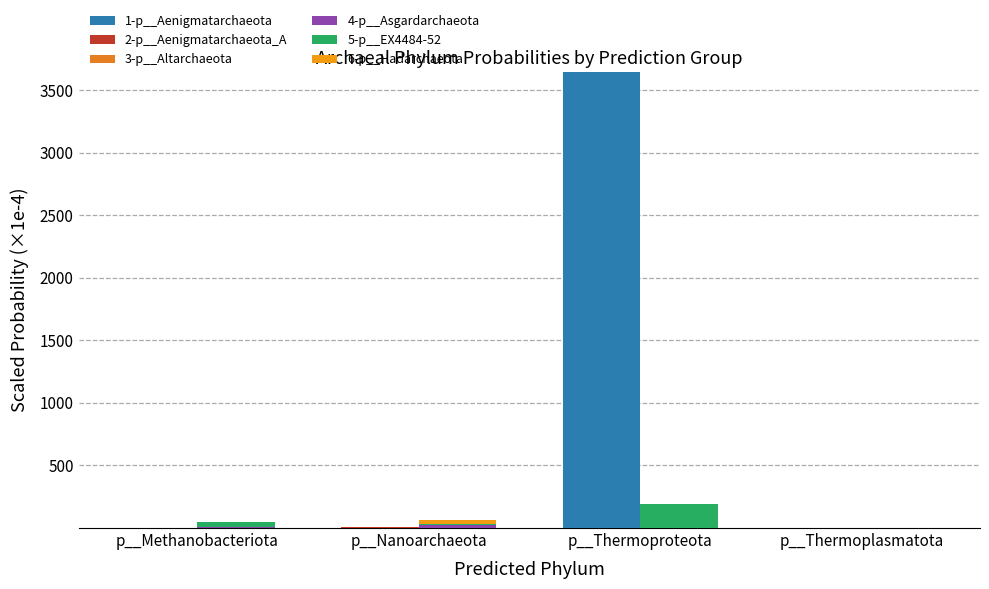

At how many categories does at least one series exceed 2184?

1